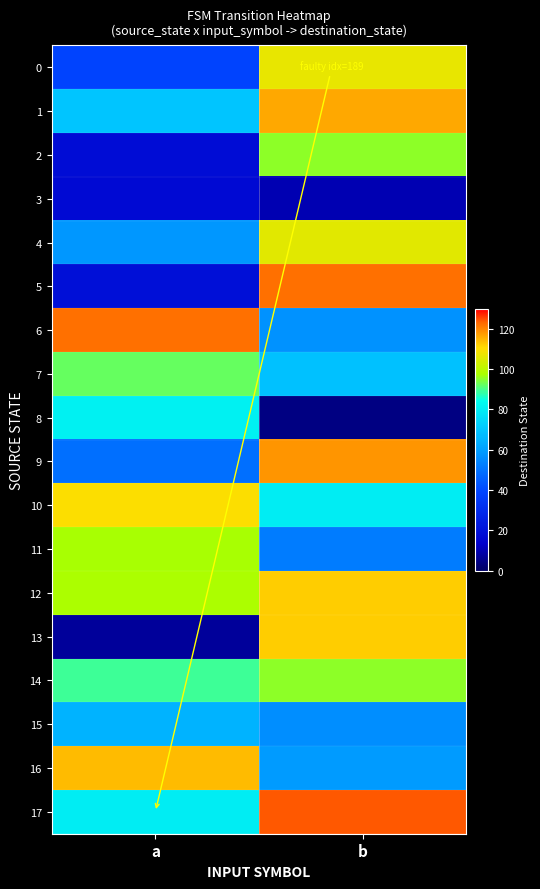

Between a and b, which is larger?

b